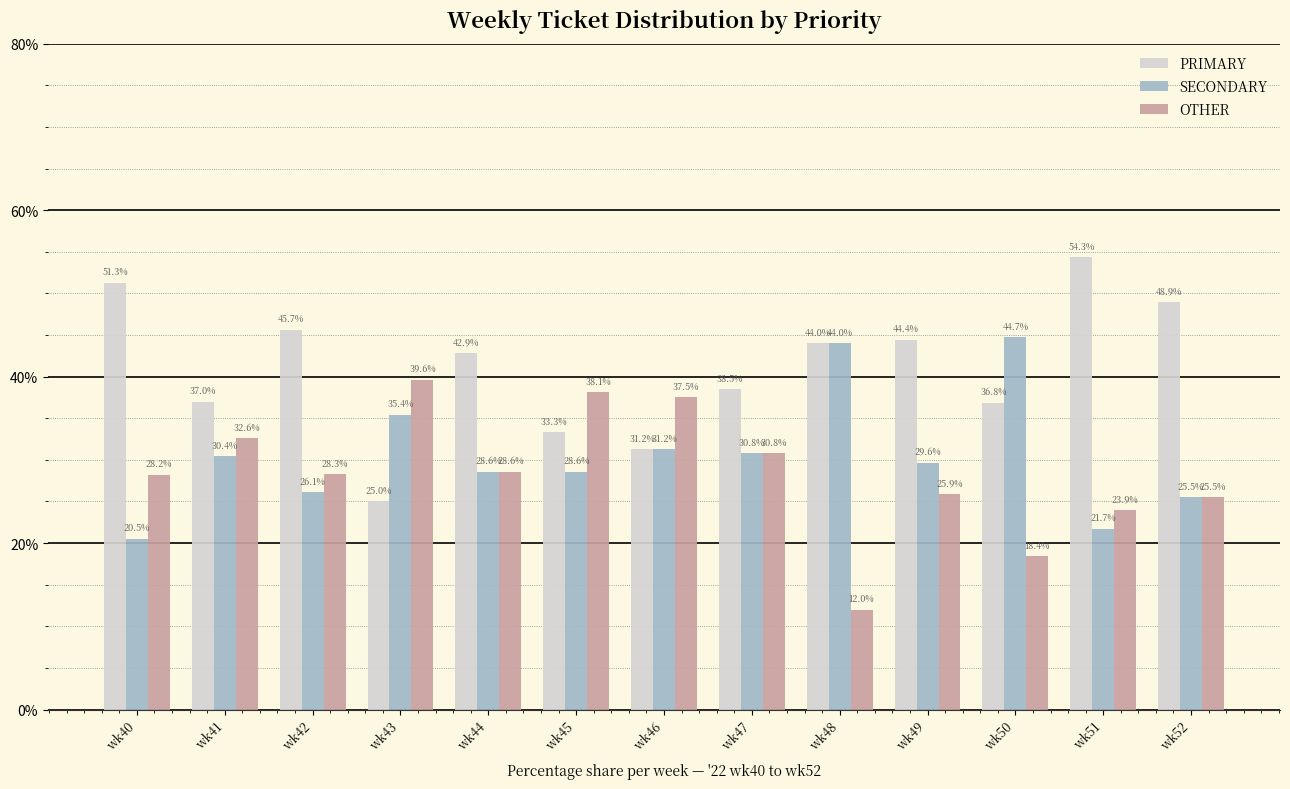

What is the difference between the OTHER values at wk46 and wk43?

2.1